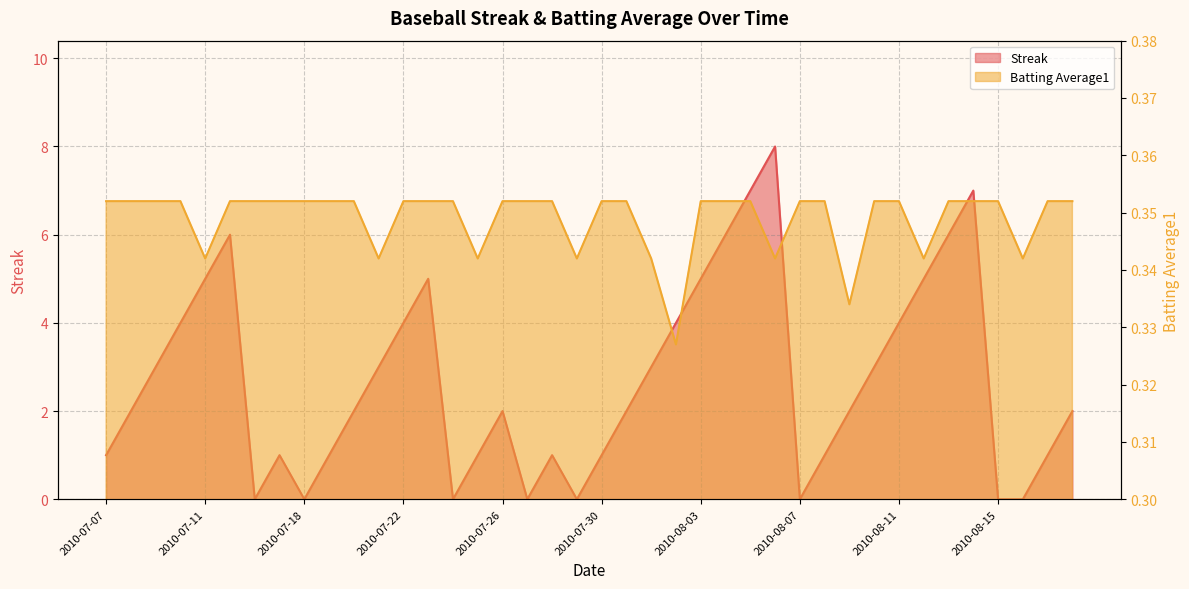

Reading left to right, what are all the values shown in this chart?

Streak: 1.0	2.0	3.0	4.0	5.0	6.0	0.0	1.0	0.0	1.0	2.0	3.0	4.0	5.0	0.0	1.0	2.0	0.0	1.0	0.0	1.0	2.0	3.0	4.0	5.0	6.0	7.0	8.0	0.0	1.0	2.0	3.0	4.0	5.0	6.0	7.0	0.0	0.0	1.0	2.0
Batting Average1: 0.4	0.4	0.4	0.4	0.3	0.4	0.4	0.4	0.4	0.4	0.4	0.3	0.4	0.4	0.4	0.3	0.4	0.4	0.4	0.3	0.4	0.4	0.3	0.3	0.4	0.4	0.4	0.3	0.4	0.4	0.3	0.4	0.4	0.3	0.4	0.4	0.4	0.3	0.4	0.4